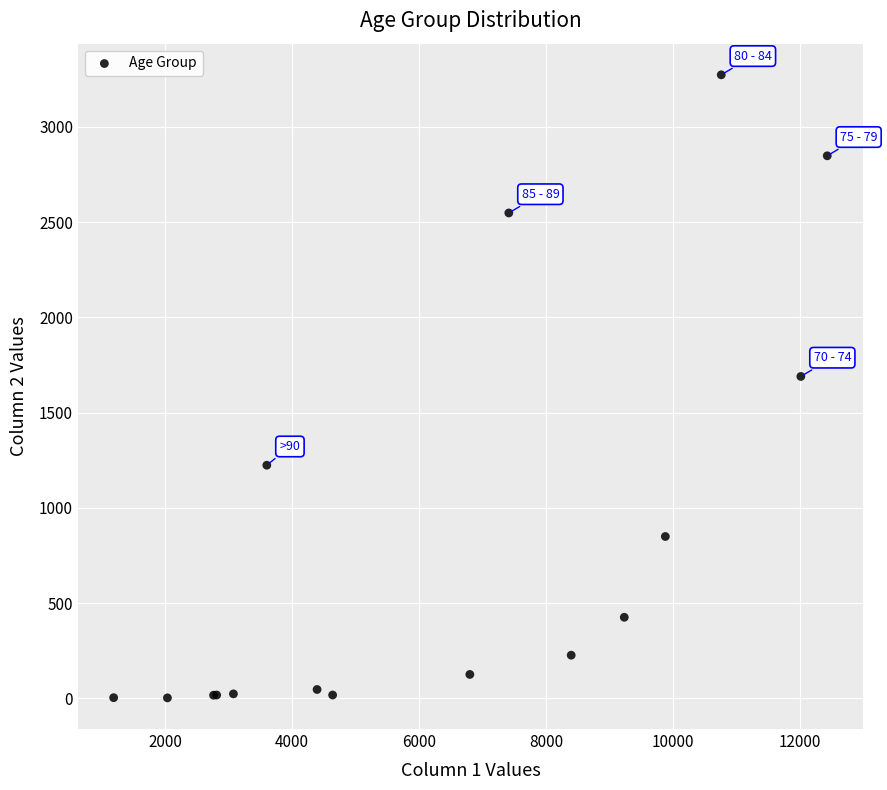

What Y value in the scatter plot is closest to 1638?

1690